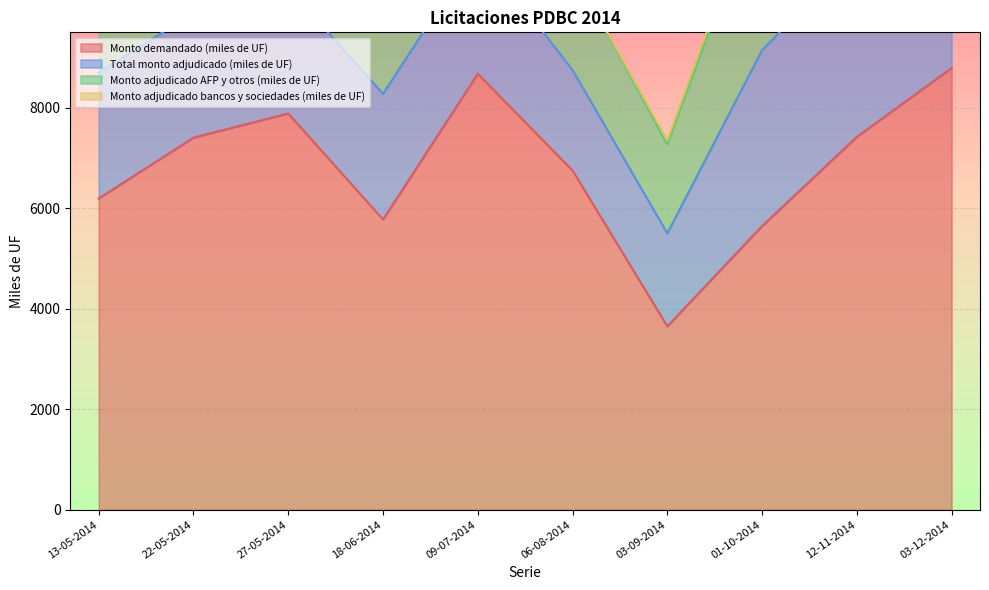

How many distinct data groups are displayed?

4